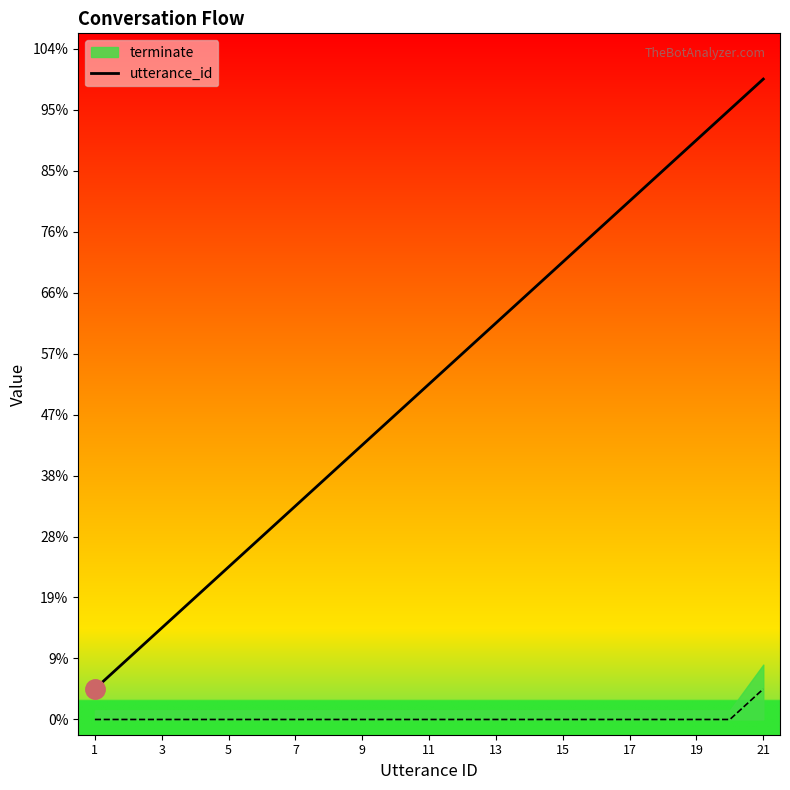

How many data points are above 11?

10